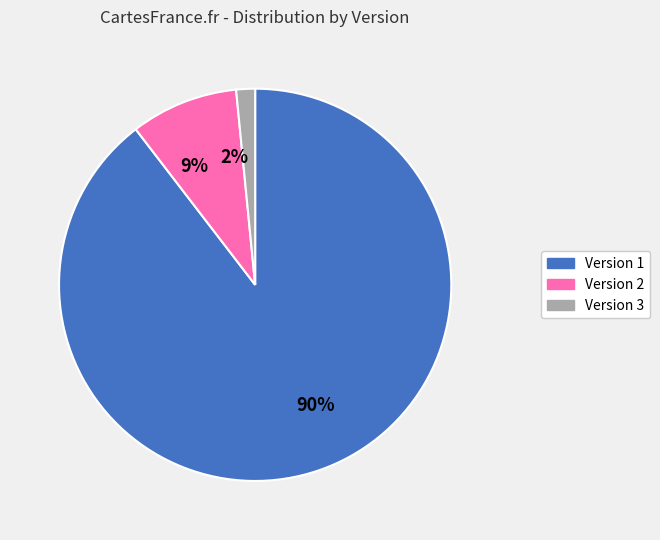

What percentage is the 9% slice, to the nearest percent?

9%